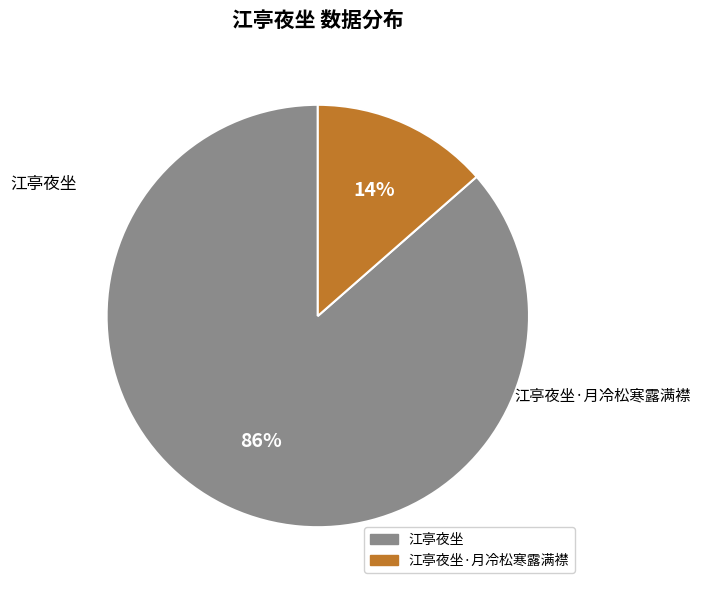

To the nearest percent, what is the average slice percentage?

50%